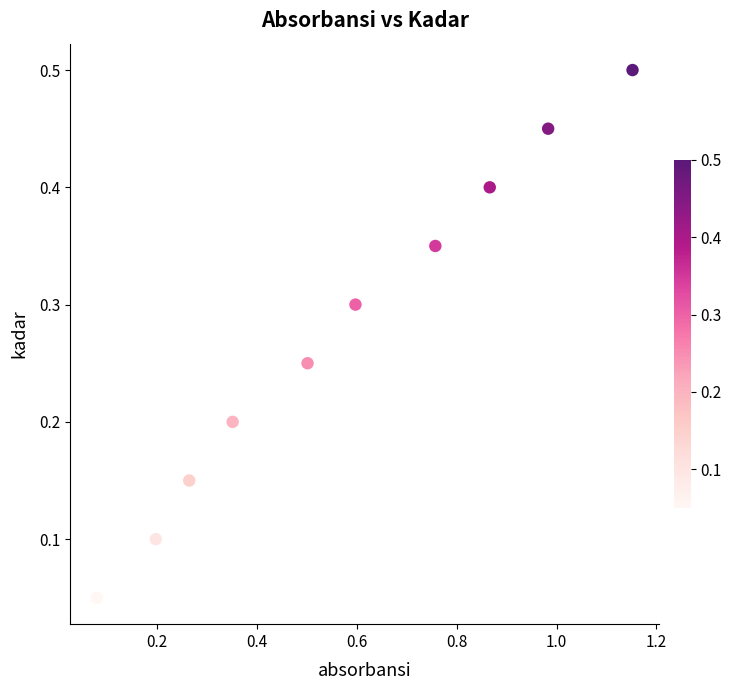

What is the average X value?

0.6